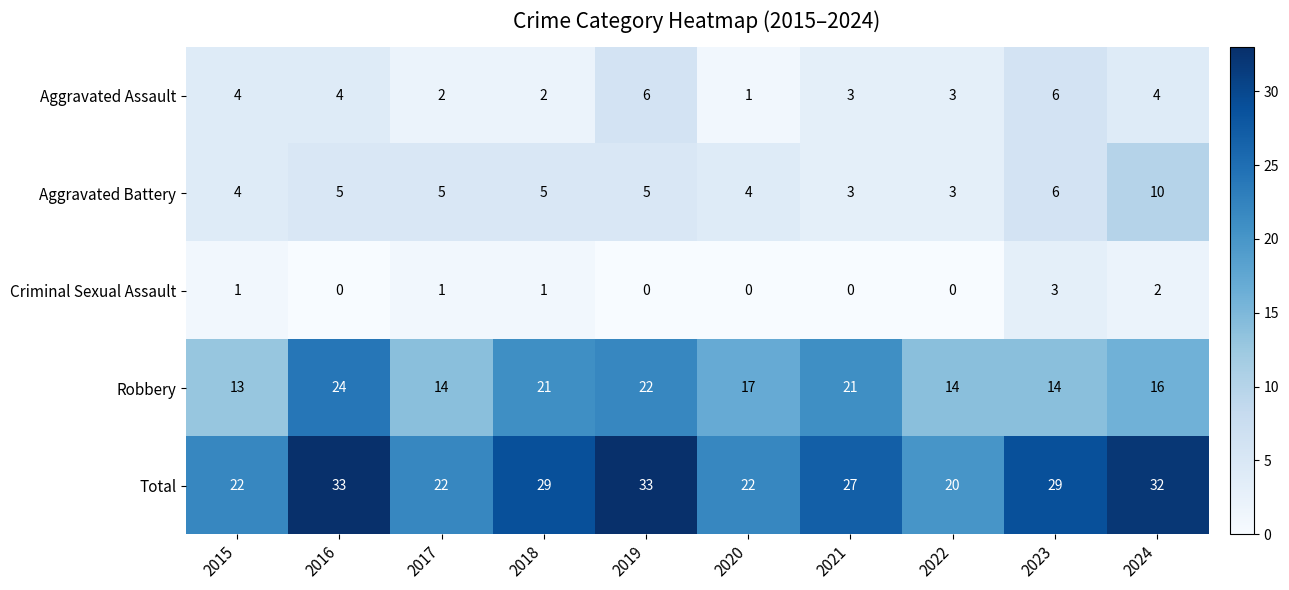

Rank the series at 2018 from lowest to highest value.

Criminal Sexual Assault, Aggravated Assault, Aggravated Battery, Robbery, Total